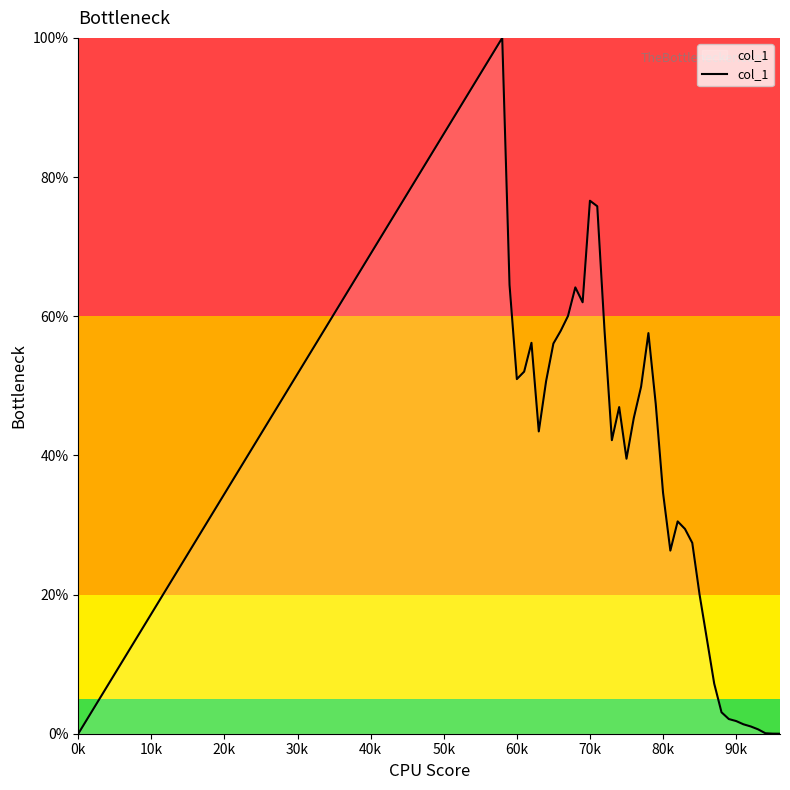

Reading left to right, what are all the values shown in this chart?

0.0	1.0	0.6	0.5	0.5	0.6	0.4	0.5	0.6	0.6	0.6	0.6	0.6	0.8	0.8	0.6	0.4	0.5	0.4	0.5	0.5	0.6	0.5	0.3	0.3	0.3	0.3	0.3	0.2	0.1	0.1	0.0	0.0	0.0	0.0	0.0	0.0	0.0	0.0	0.0